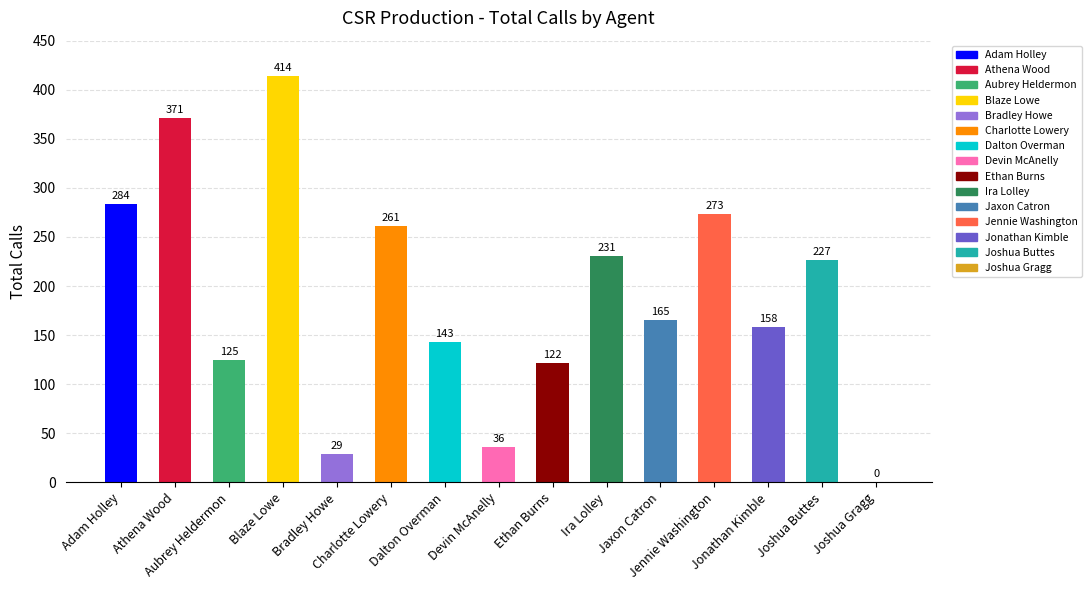

What is the sum of all values?

2839